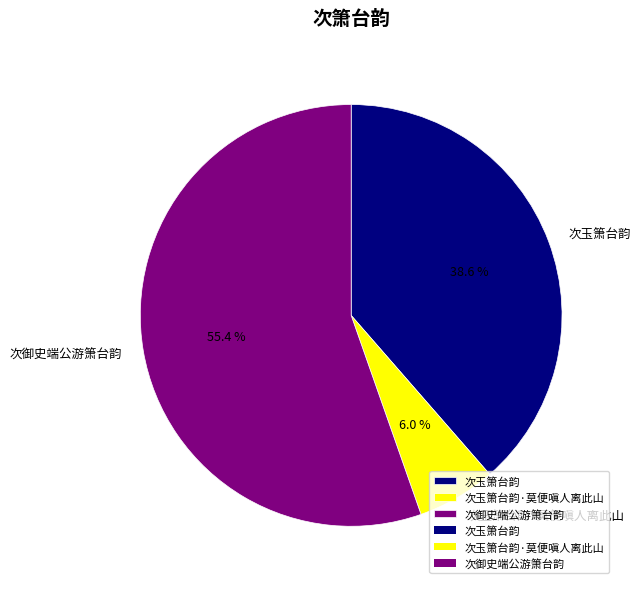

Is the sum of 次玉箫台韵·莫便嗔人离此山 and 次玉箫台韵 greater than half?

No